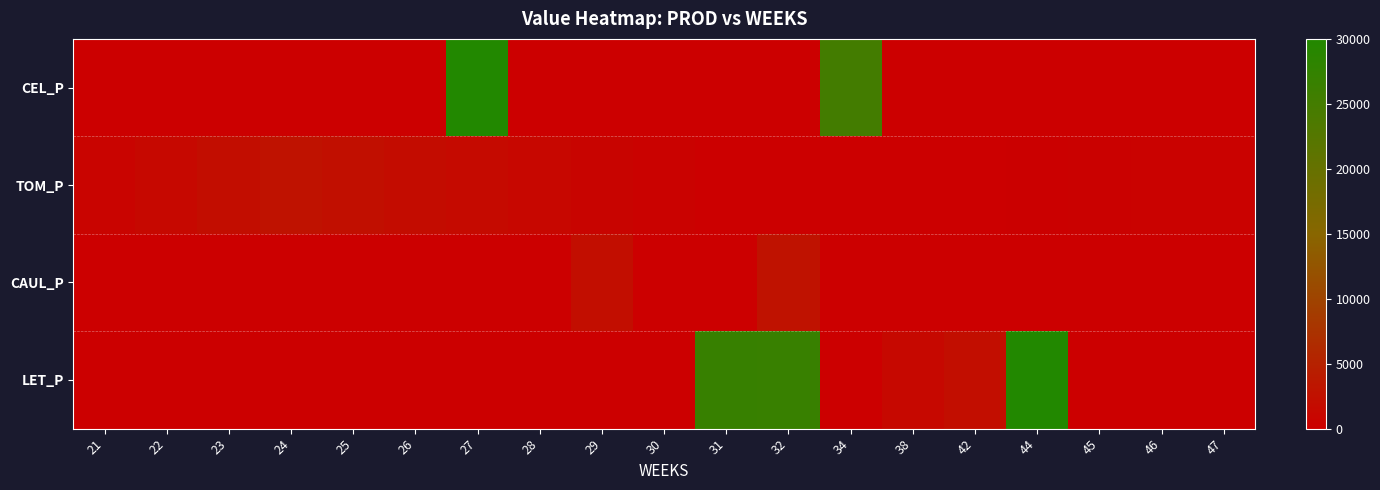

Reading right to left, transcribe all the data shown in this chart.

CEL_P: 47=0.0	46=0.0	45=0.0	44=0.0	42=0.0	38=0.0	34=25044.6	32=0.0	31=0.0	30=0.0	29=0.0	28=0.0	27=30000.0	26=0.0	25=0.0	24=0.0	23=0.0	22=0.0	21=0.0
TOM_P: 47=389.5	46=366.0	45=262.2	44=157.3	42=0.0	38=0.0	34=0.0	32=0.0	31=0.0	30=390.6	29=781.2	28=1171.8	27=1562.4	26=1953.0	25=2343.6	24=2734.2	23=2050.7	22=1367.1	21=683.6
CAUL_P: 47=0.0	46=0.0	45=0.0	44=0.0	42=0.0	38=0.0	34=0.0	32=2767.0	31=0.0	30=0.0	29=2153.7	28=0.0	27=0.0	26=0.0	25=0.0	24=0.0	23=0.0	22=0.0	21=0.0
LET_P: 47=0.0	46=0.0	45=0.0	44=30011.2	42=2208.6	38=1204.2	34=0.0	32=26681.0	31=26747.1	30=0.0	29=0.0	28=0.0	27=0.0	26=0.0	25=0.0	24=0.0	23=0.0	22=0.0	21=0.0